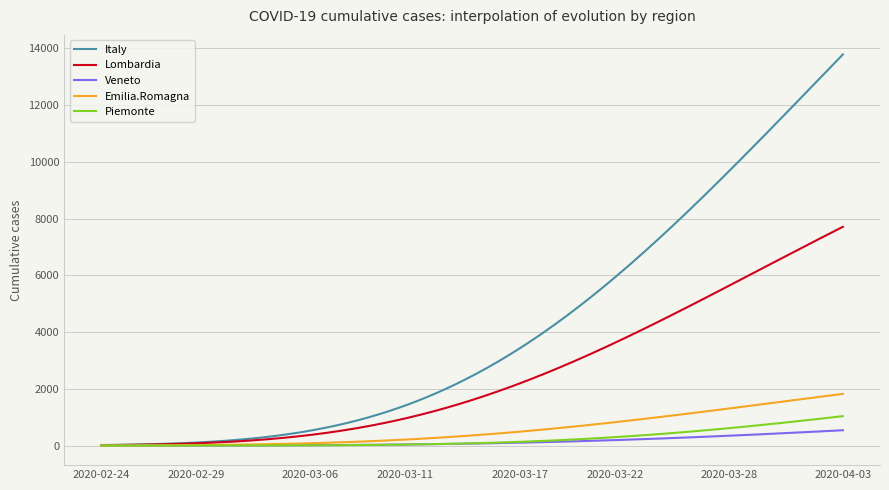

Which series has the largest total across all categories?

Italy